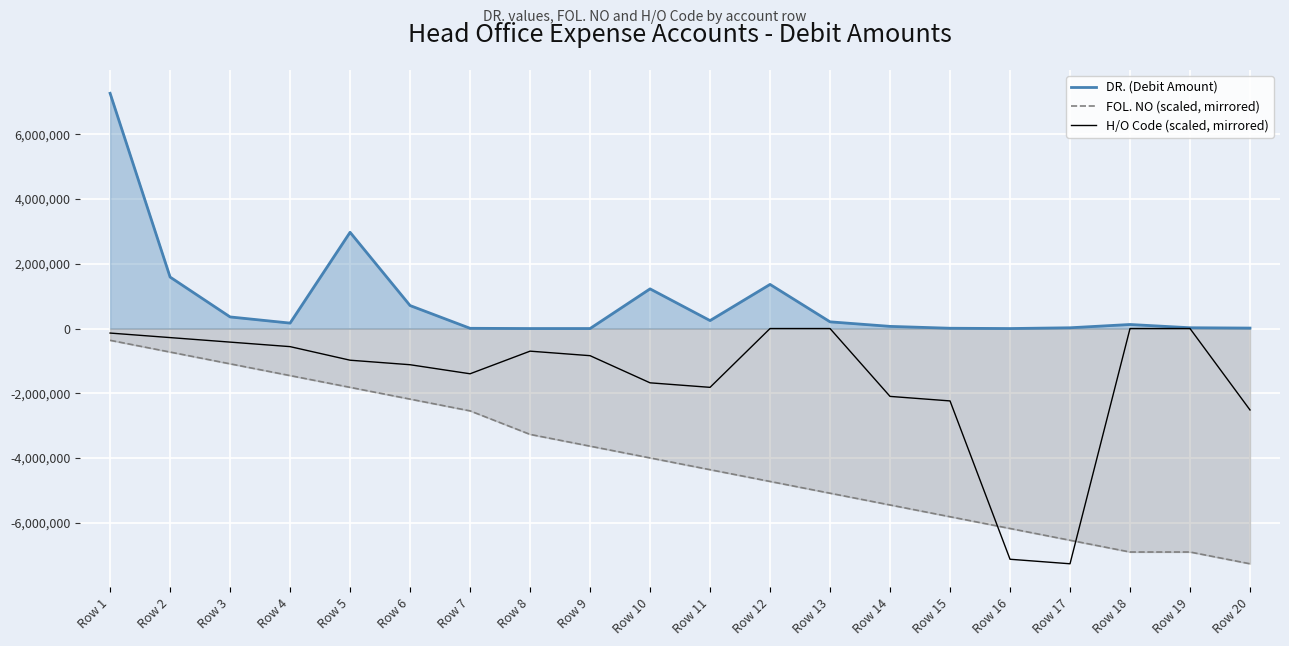

Rank the series at Row 2 from lowest to highest value.

FOL. NO (scaled, mirrored), H/O Code (scaled, mirrored), DR. (Debit Amount)